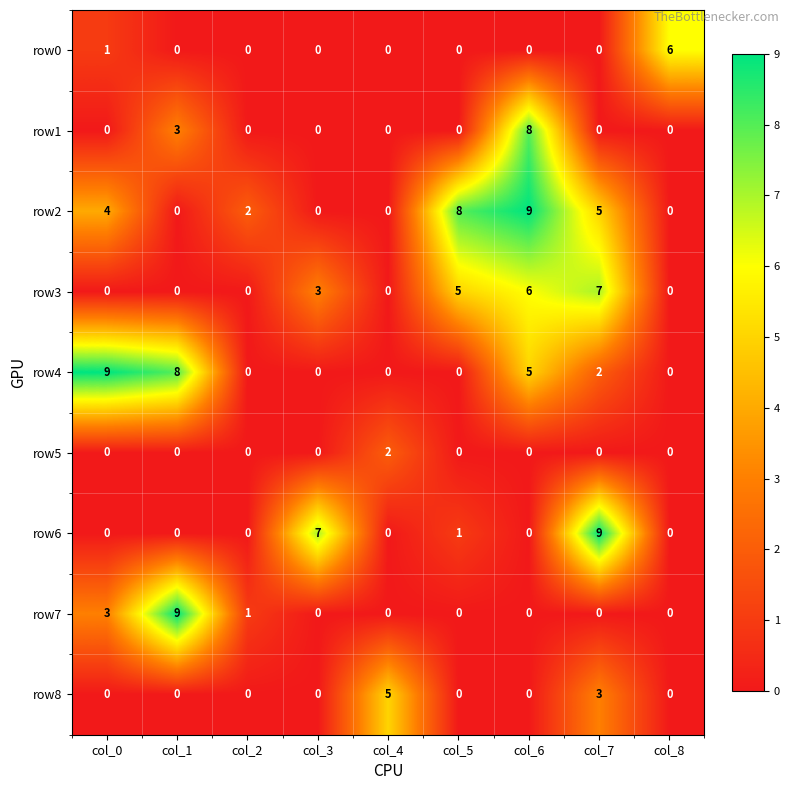

Count the row7 values in the range 0 to 1.

7